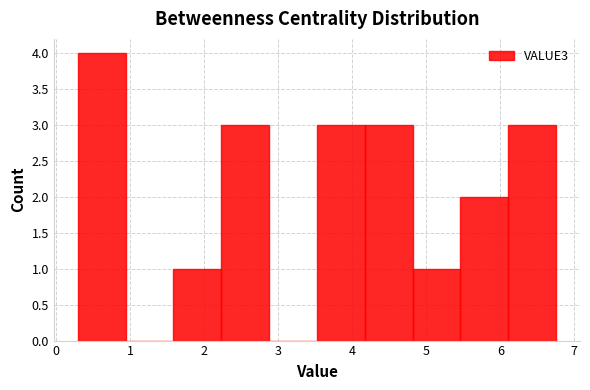

Which range on the x-axis has the tallest bar?

0.3 to 0.9